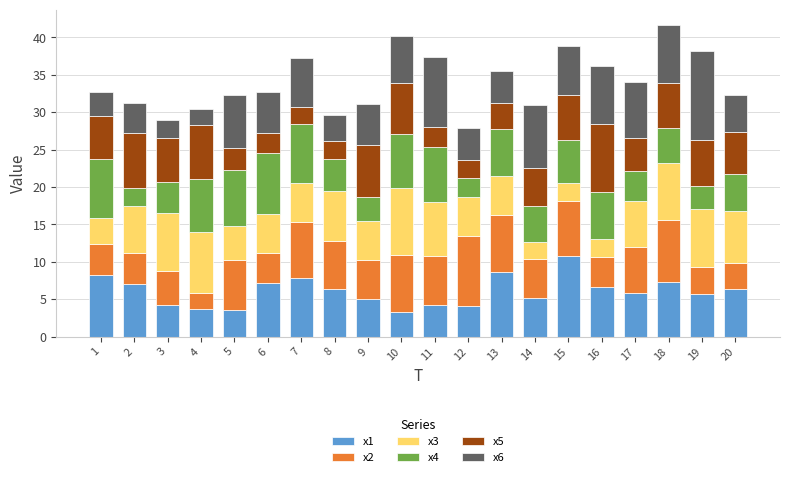

What is the minimum value for x1?

3.3